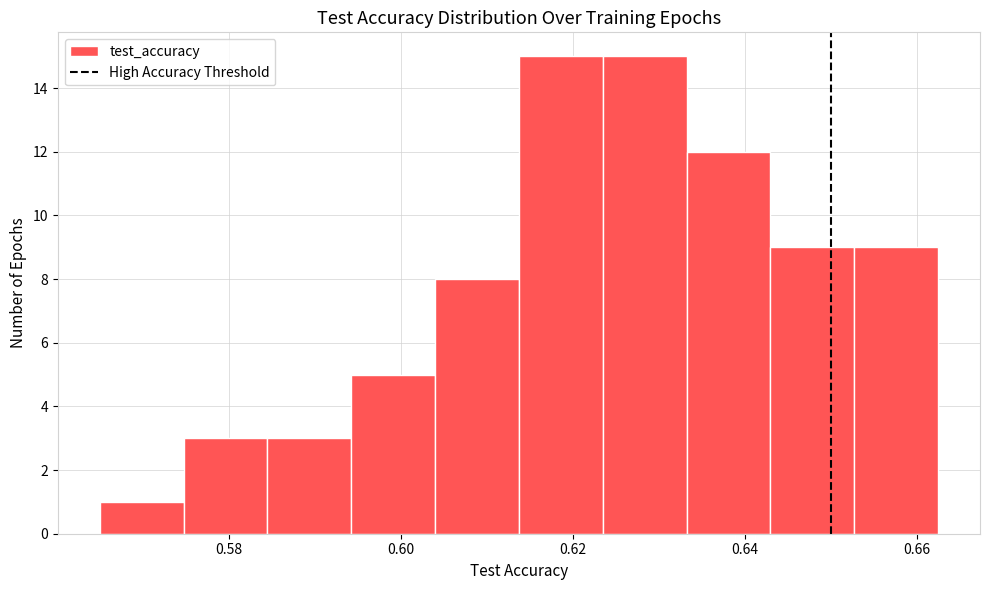

How tall is the bar that spans 0.594 to 0.604 on the x-axis? Neither the bar edges nor the heights are printed on the chart, so give them approximately, as read against the axes.

5